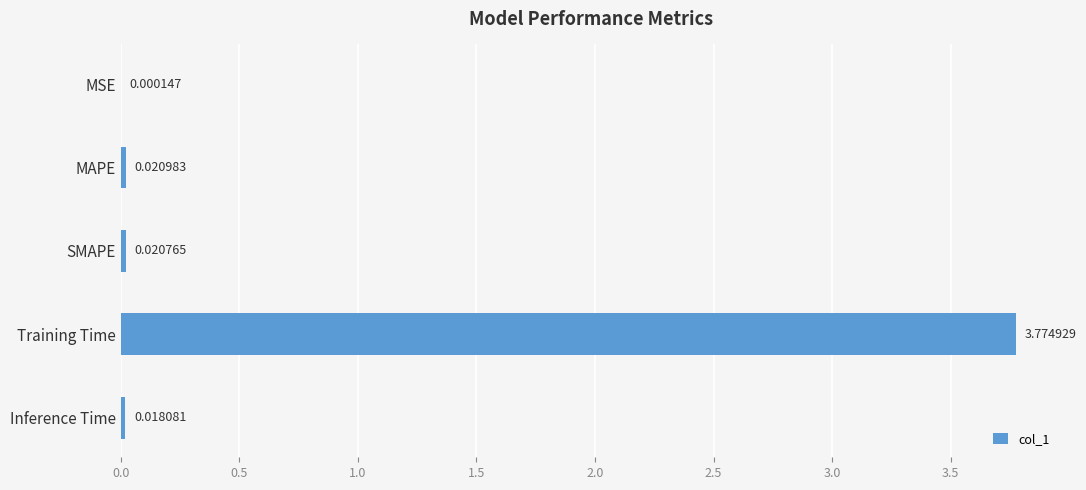

Which category has the highest value across all series?

Training Time